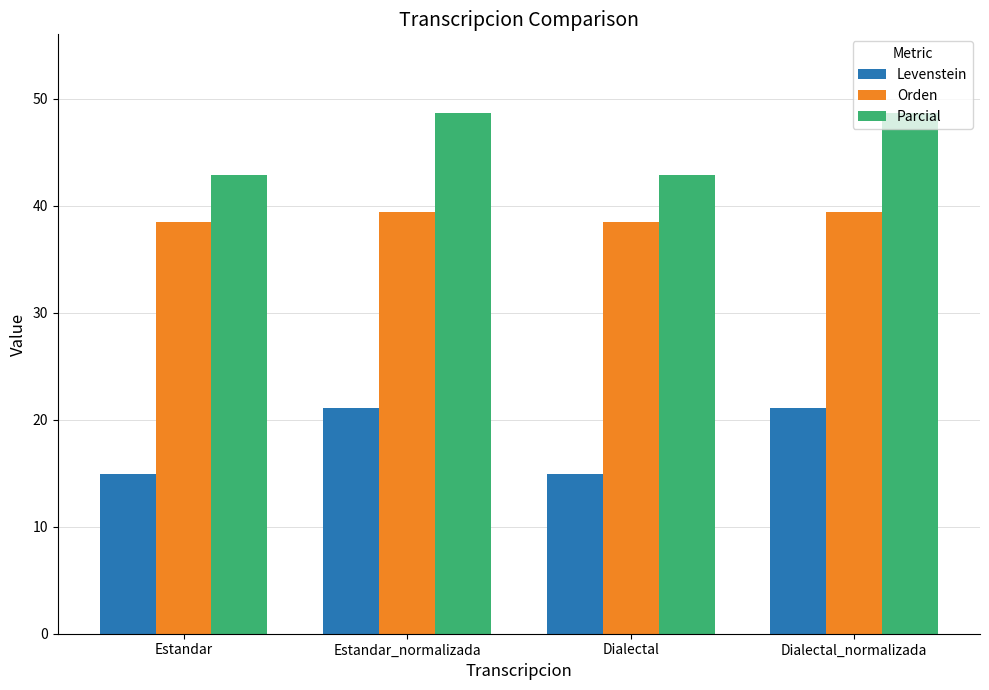

The value of Levenstein at Dialectal is 3.7. True or false?

False